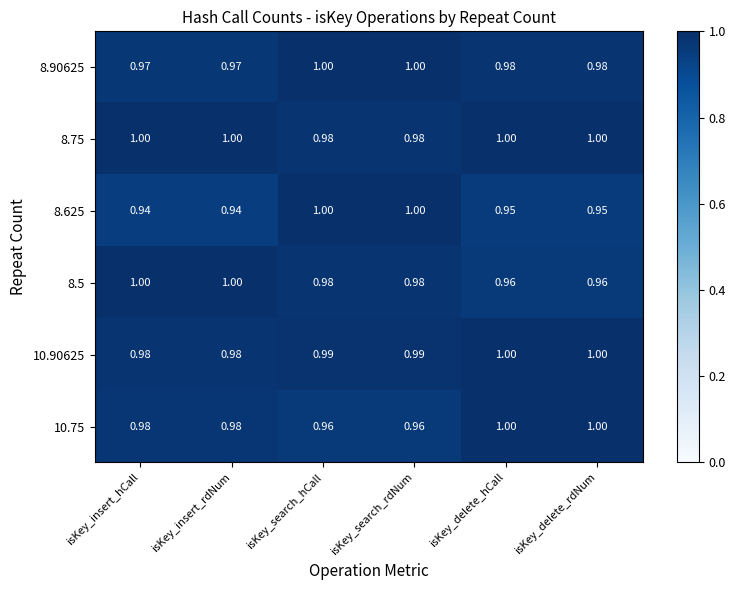

Is the value of 8.5 at isKey_insert_rdNum greater than the value of 8.625 at isKey_delete_rdNum?

Yes